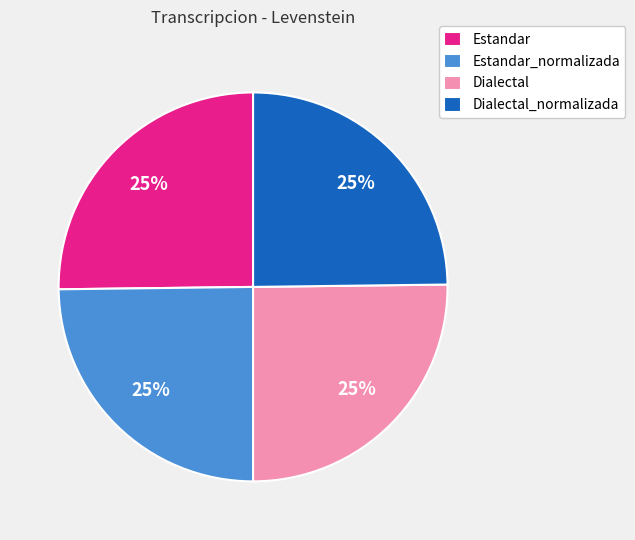

Is there a majority slice in this chart?

No